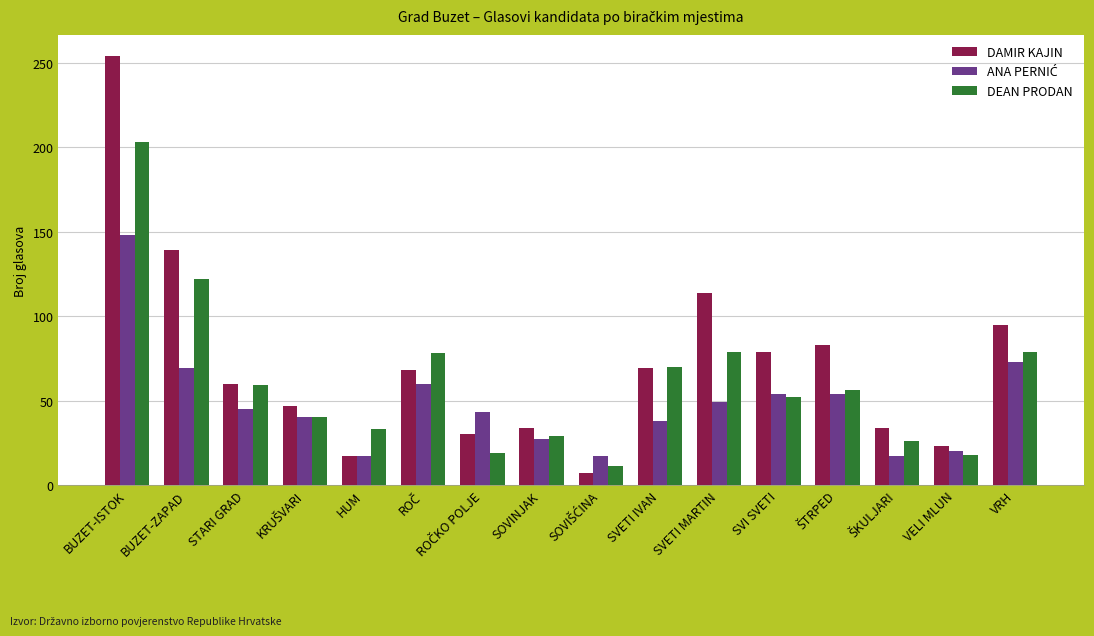

How many bars are there in each group?

3